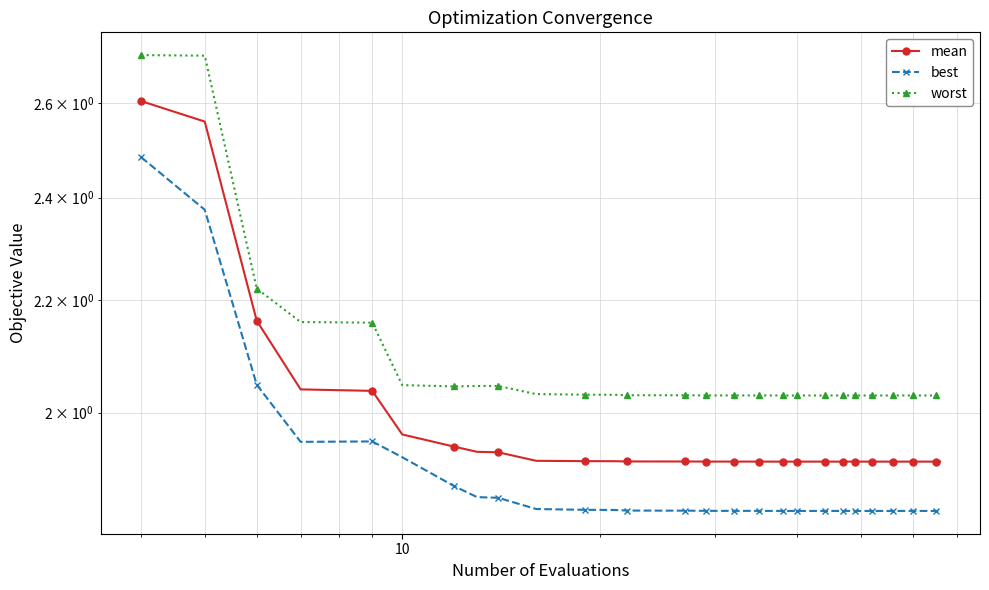

True or false: worst and mean cross at least once.

False